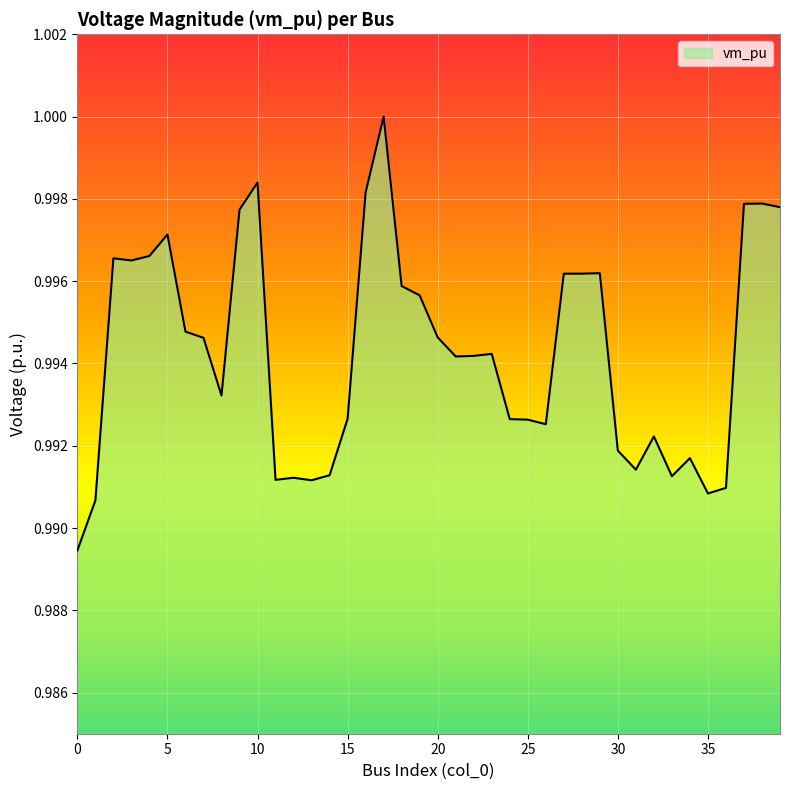

How many lines are shown in the chart?

1